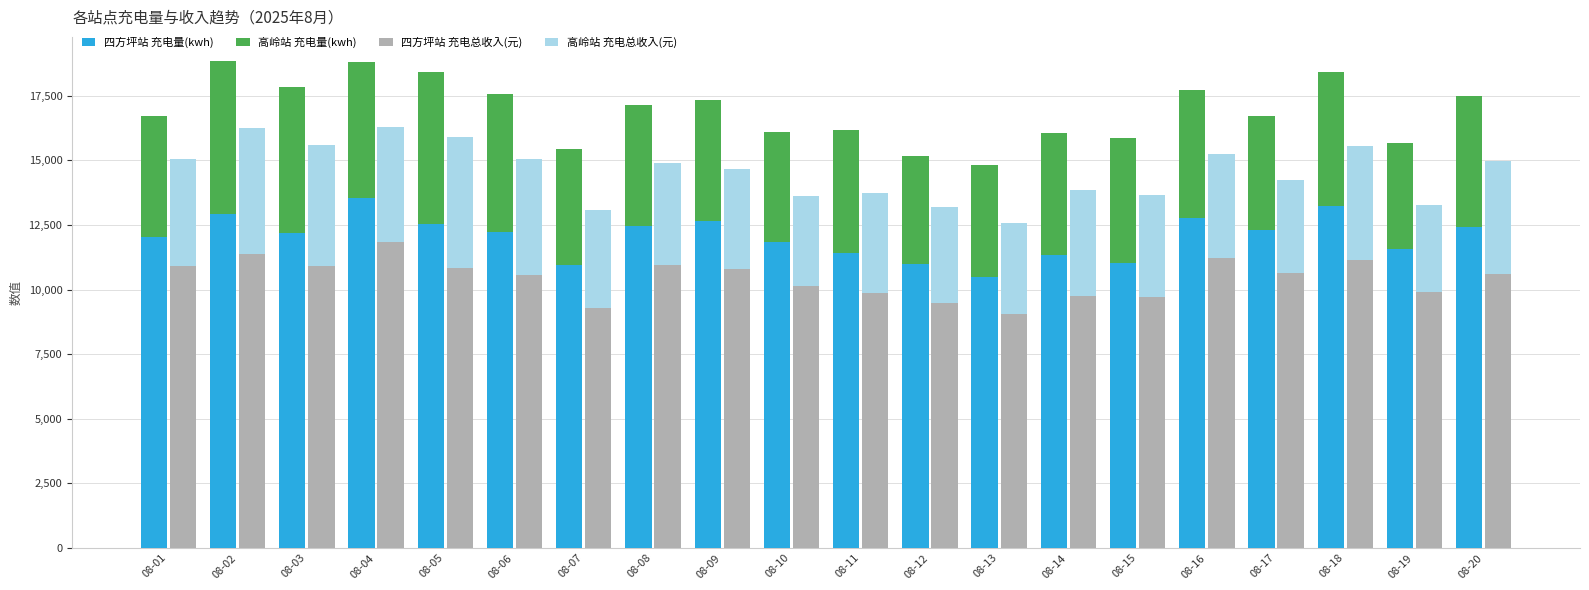

How many bars are there in total?

80